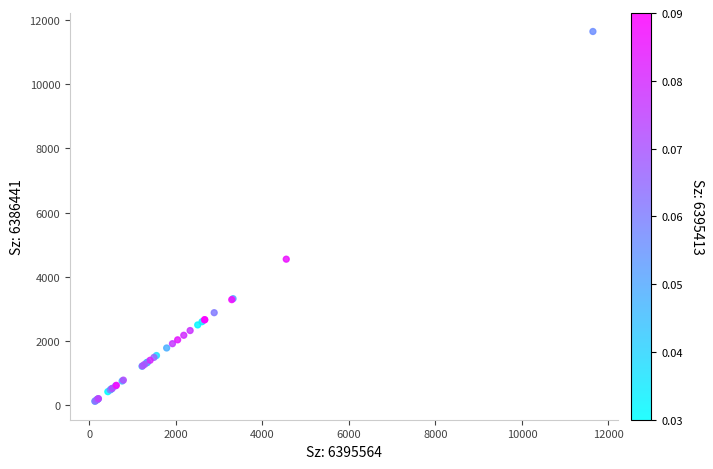

What Y value in the scatter plot is closest to 5885?

4552